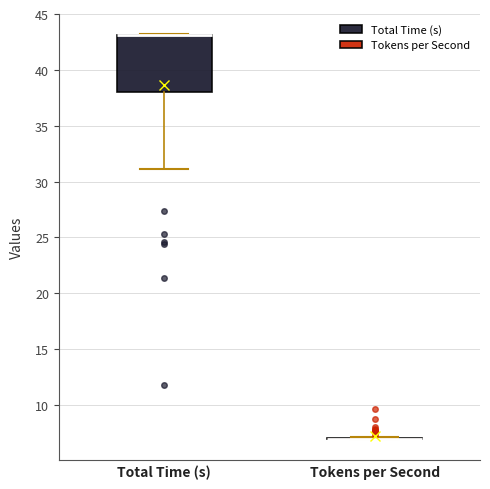

Which box is the tallest, from its lower edge to its upper edge?

Total Time (s)